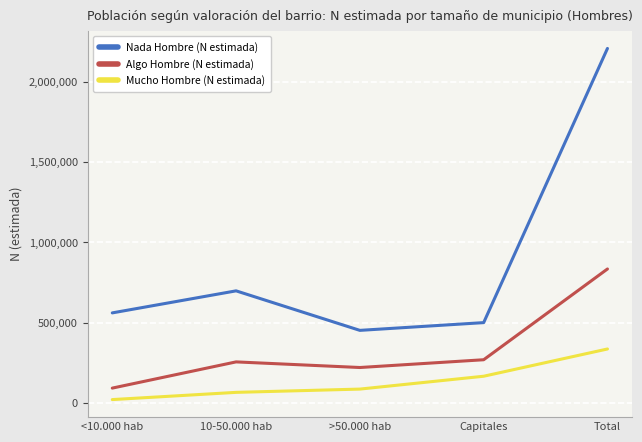

What is the greatest value displayed?

2209179